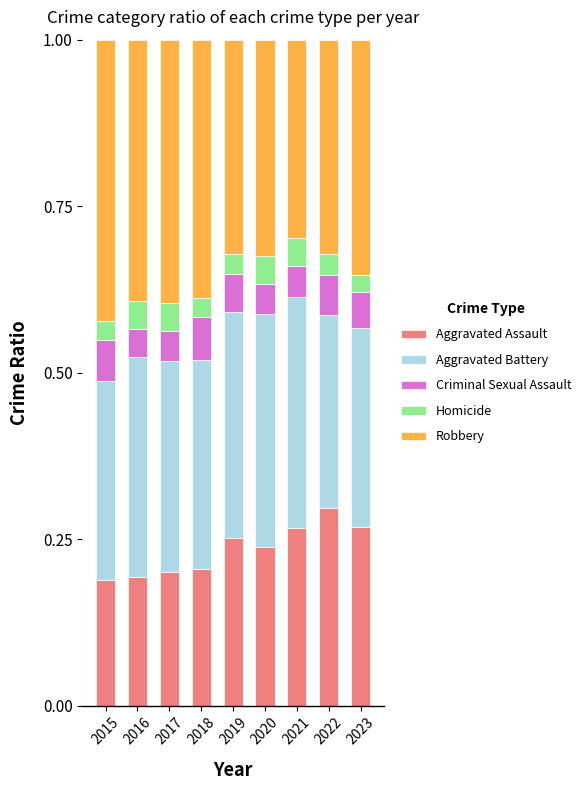

How many categories are shown in the chart?

9